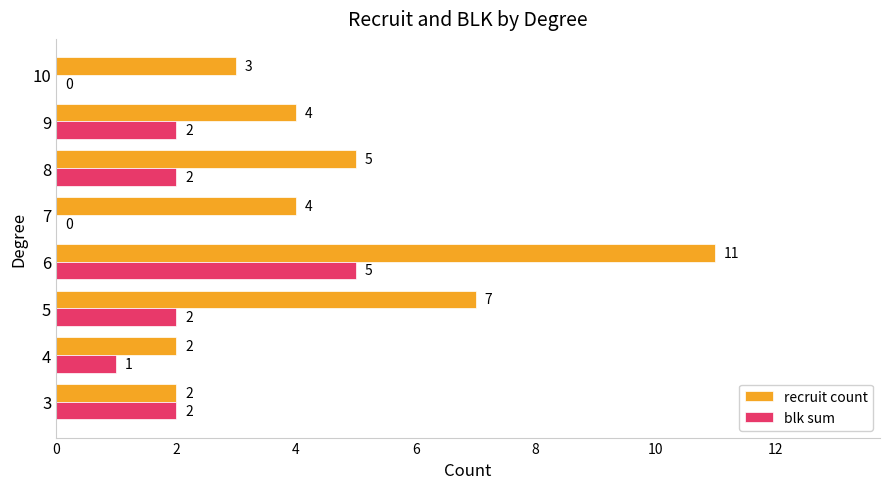

Which series has the largest range (max minus min)?

recruit count